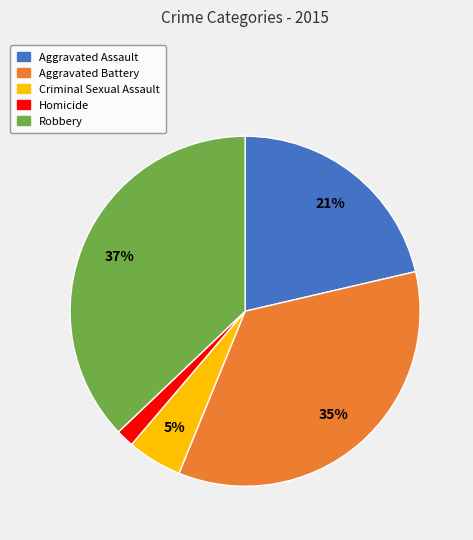

What is the largest slice in the pie chart?

Robbery